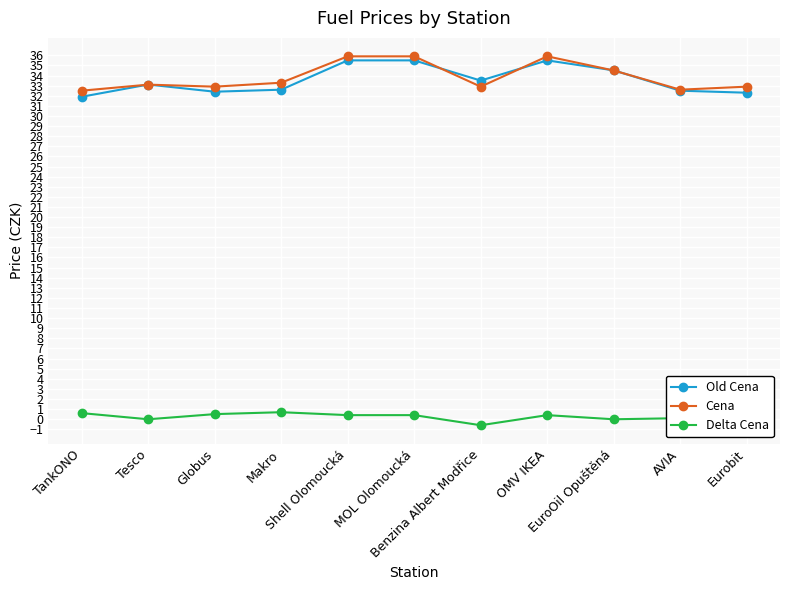

What position from the left is Tesco?

2